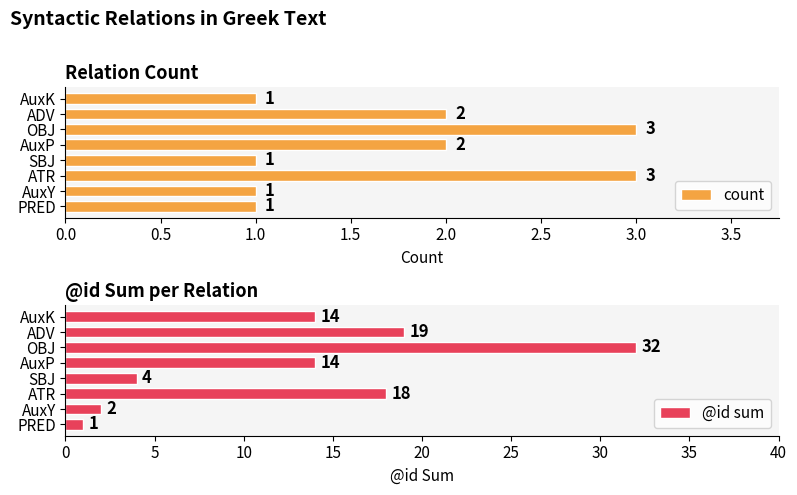

Is it true that count equals 1 at AuxK?

True